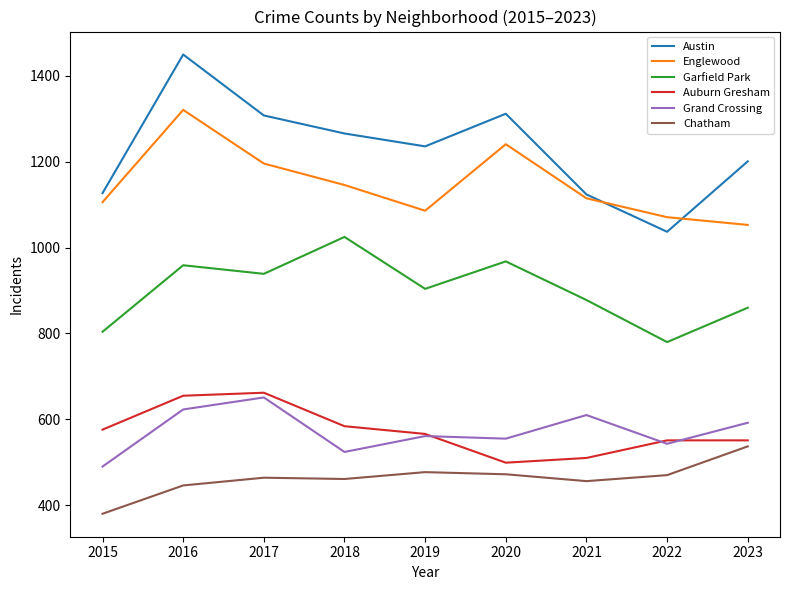

At which category is the sum across all series the highest?

2016